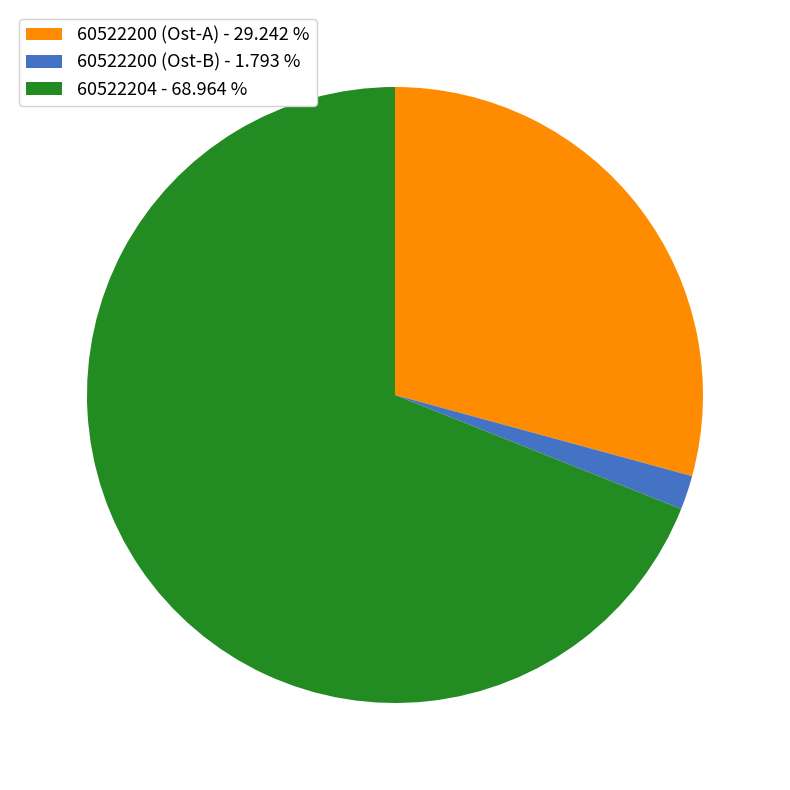

Count the number of slices in the pie.

3